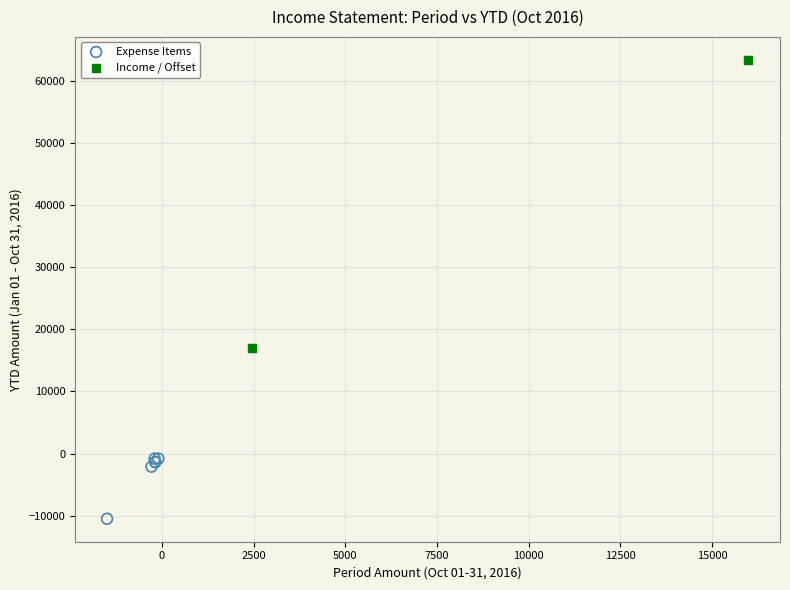

What are all the series names shown in the legend?

Expense Items, Income / Offset